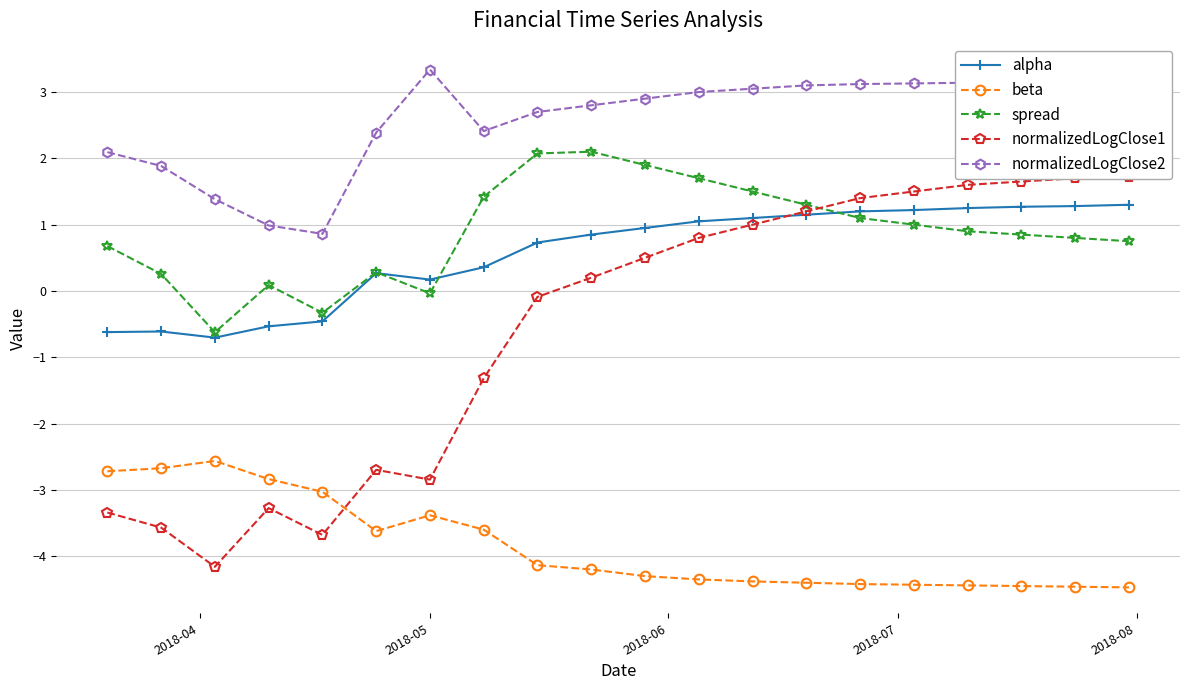

What is the value of the normalizedLogClose2 point at the 5th from the left?

0.9